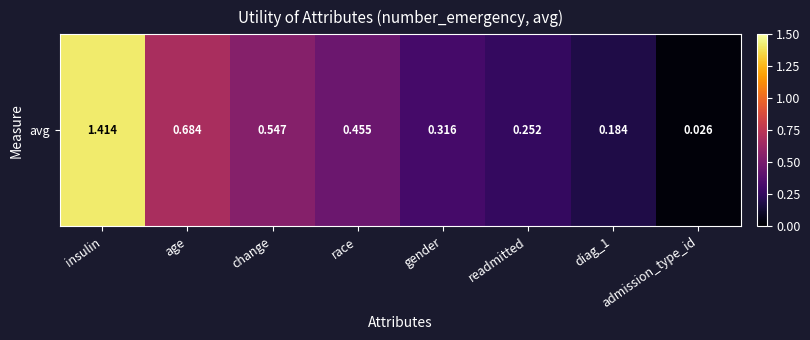

Between age and change, which is larger?

age